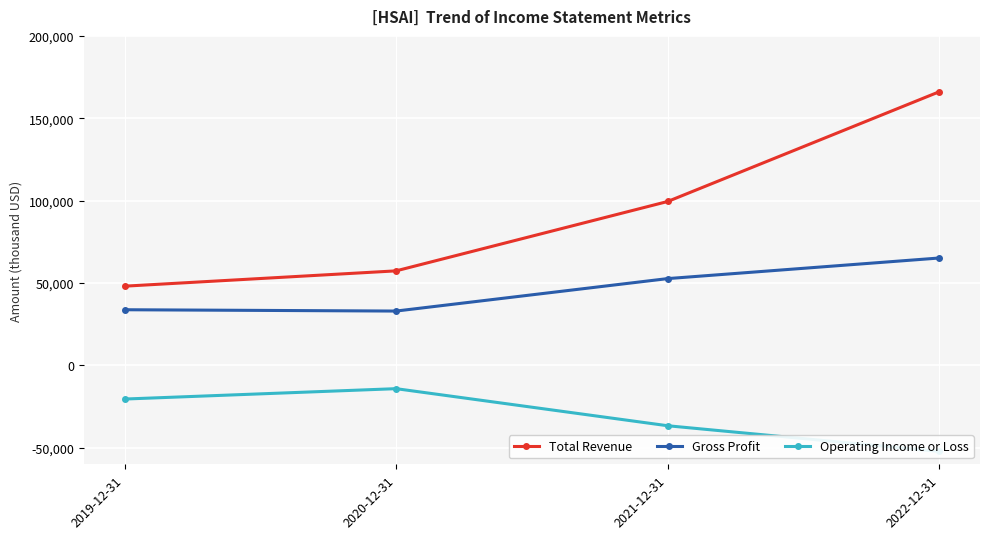

At how many categories does at least one series exceed 10812?

4